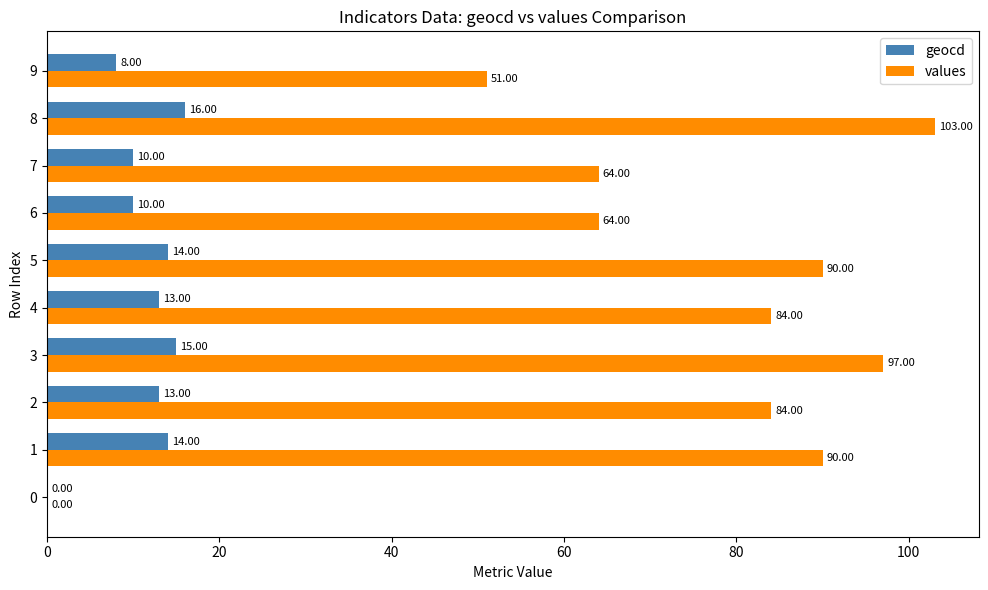

Is the value of geocd at 5 greater than the value of values at 9?

No